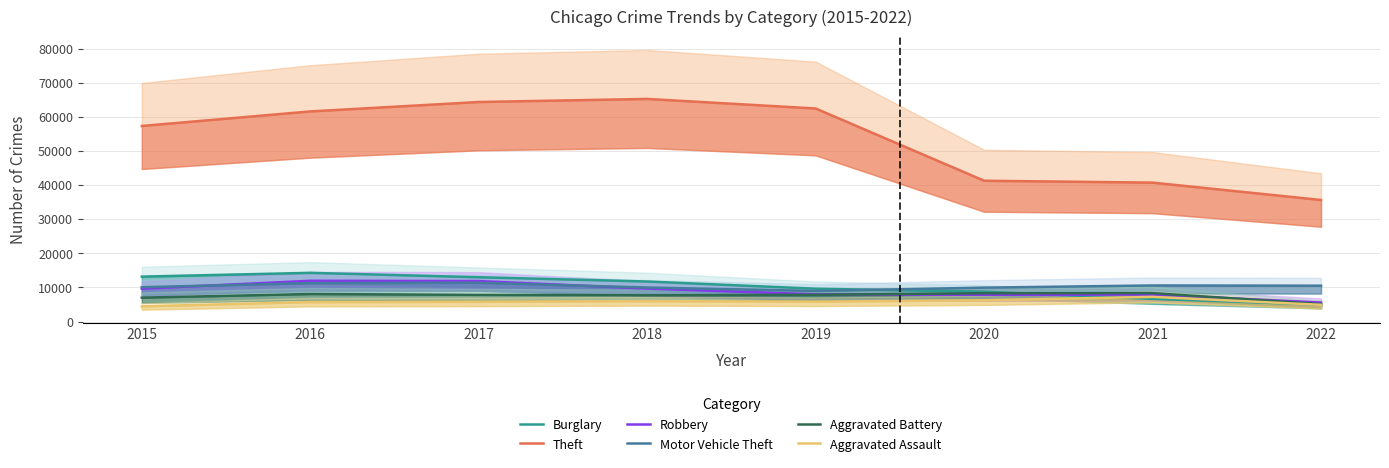

At which label is Aggravated Assault closest to 5861?

2019